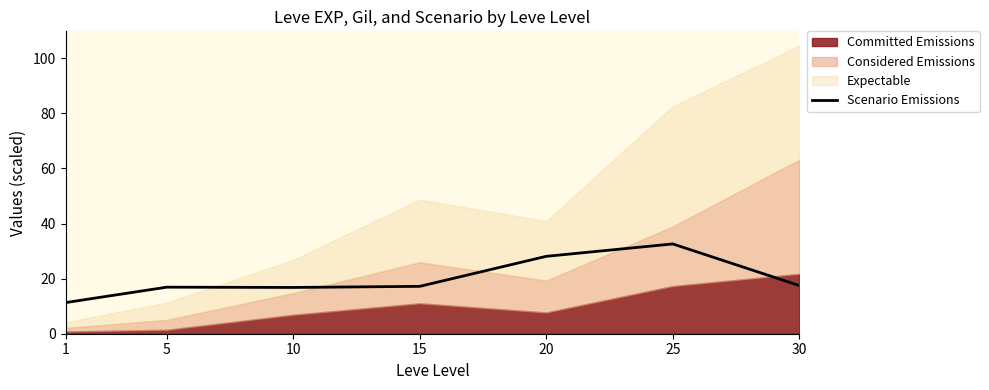

The chart shows a value of 7.6 at 30. True or false?

False